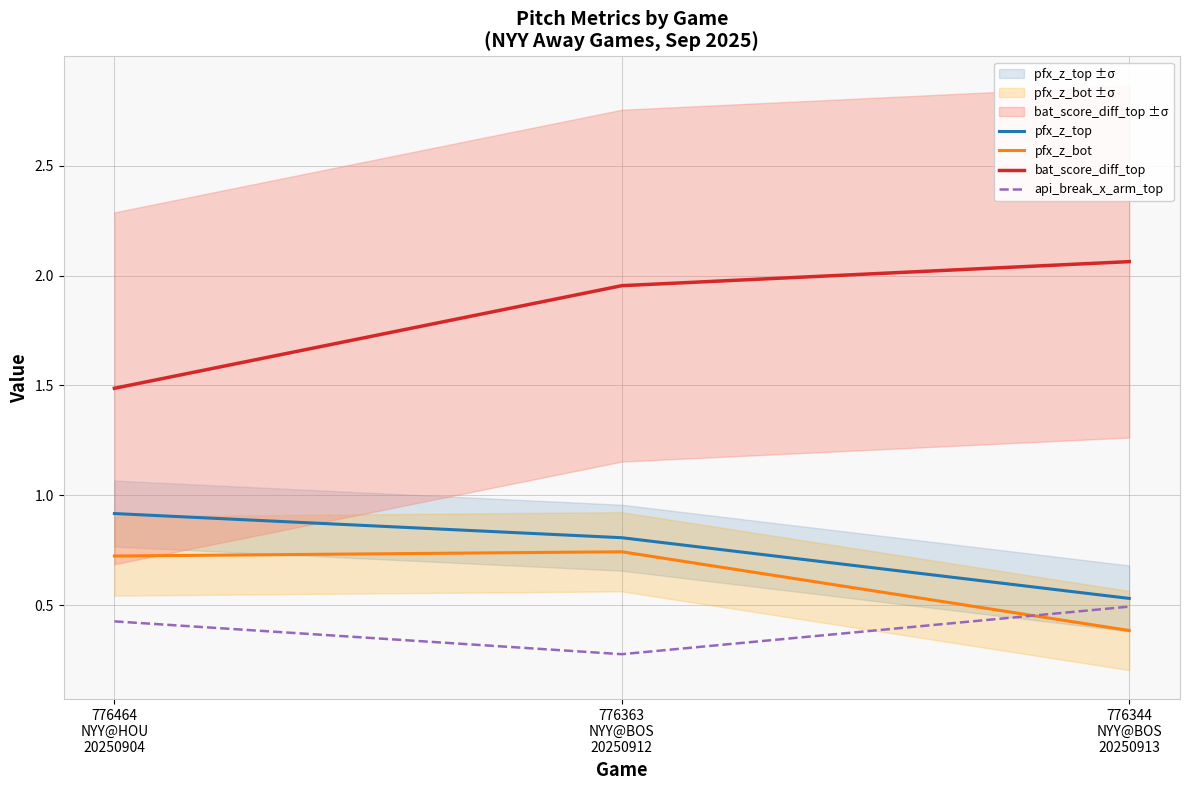

Is it true that pfx_z_top equals 0.8 at 776363
NYY@BOS
20250912?

True